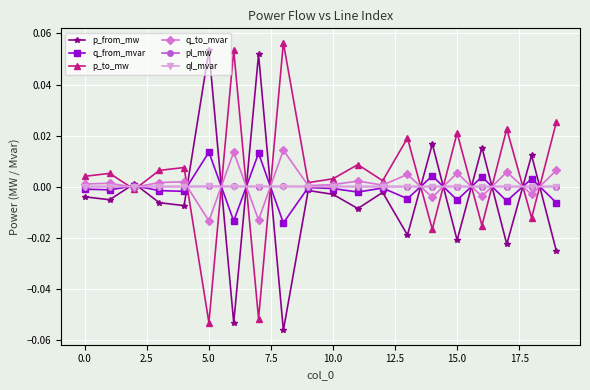

How many interior local peaks does the p_from_mw series have?

8